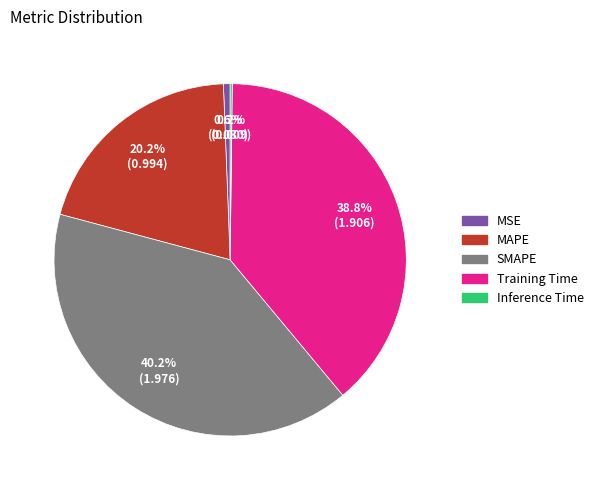

Is there a majority slice in this chart?

No